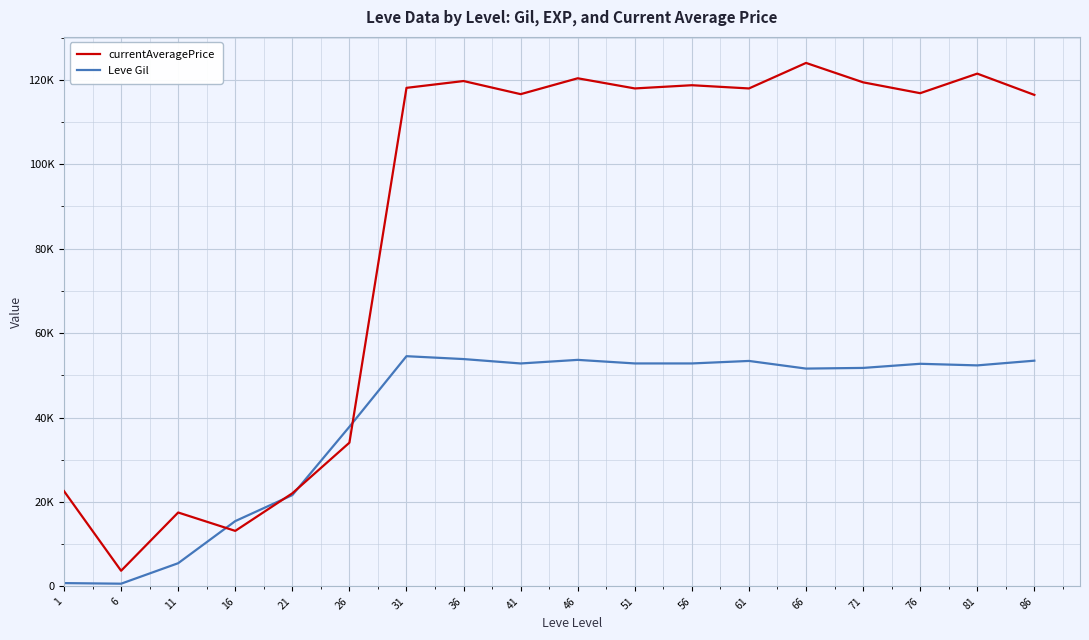

What is the sum of the currentAveragePrice values at 26 and 1?

56591.3